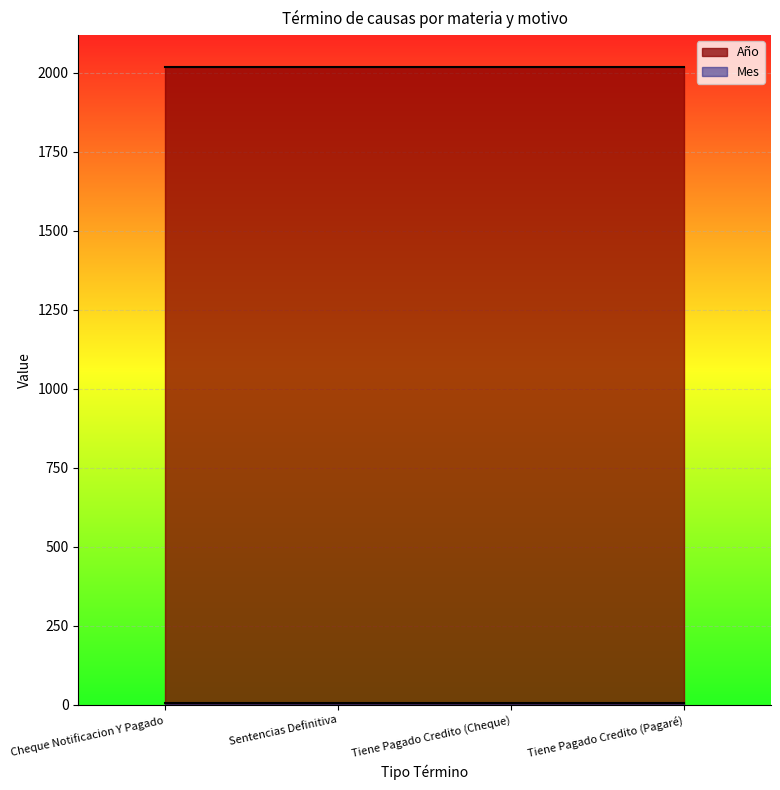

How many data points does each series have?

4